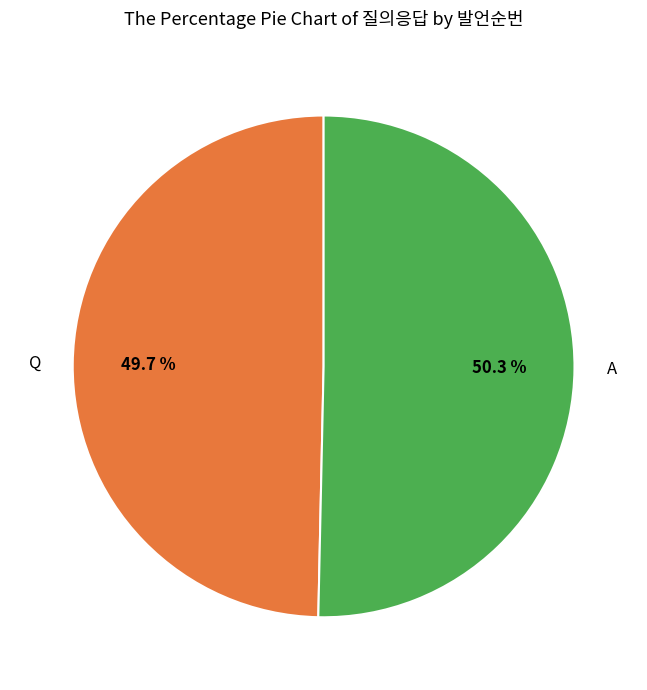

How many slices are in this pie chart?

2